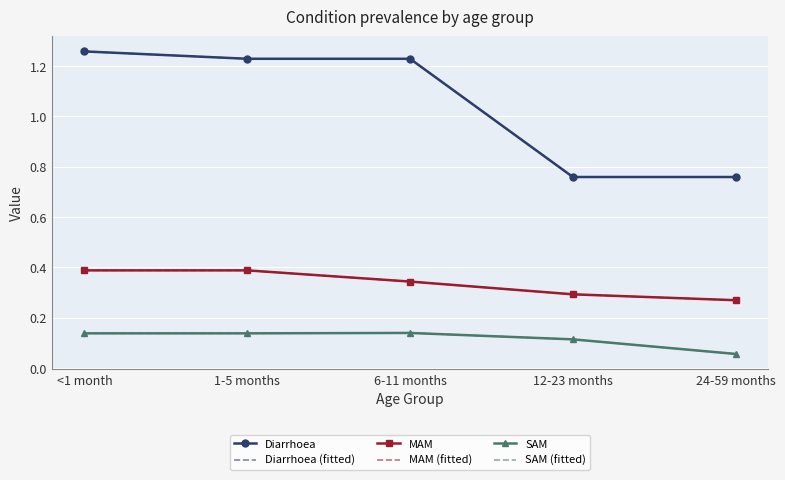

What is the average value of the Diarrhoea series?

1.0